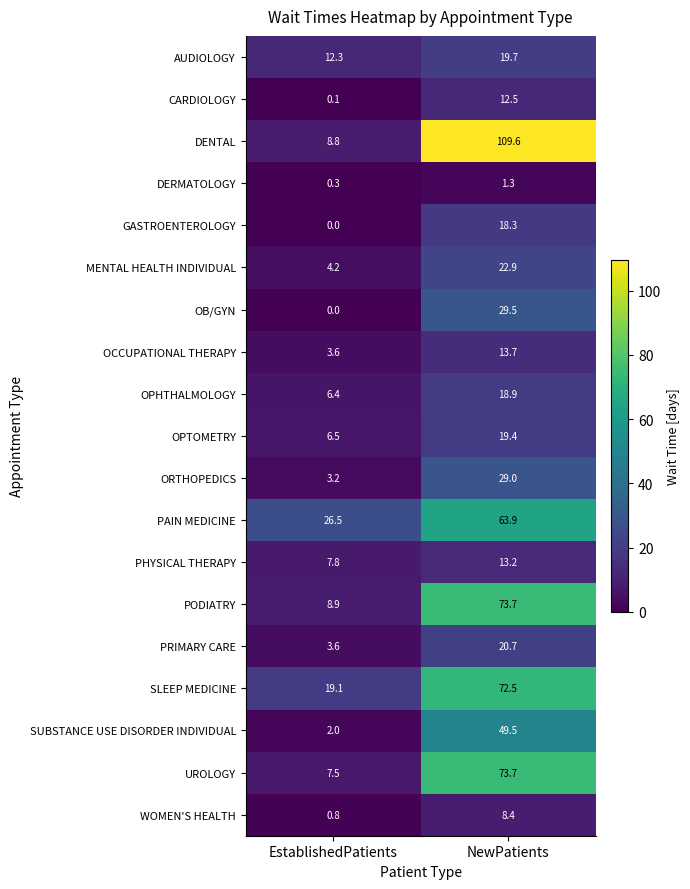

What value does the OB/GYN series have at NewPatients?

29.5